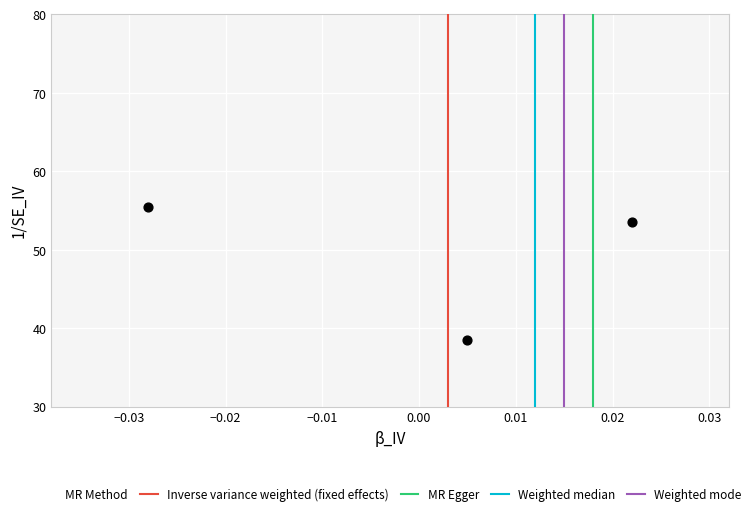

What Y value in the scatter plot is closest to 47?

53.5